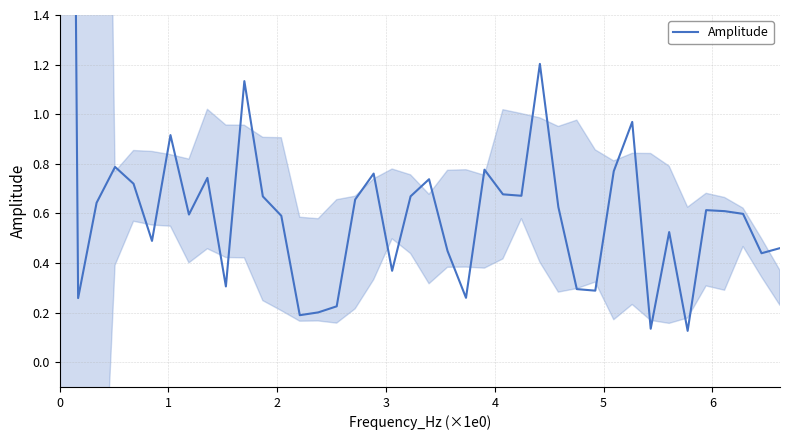

Is it true that the value at 29 is 0.3?

True